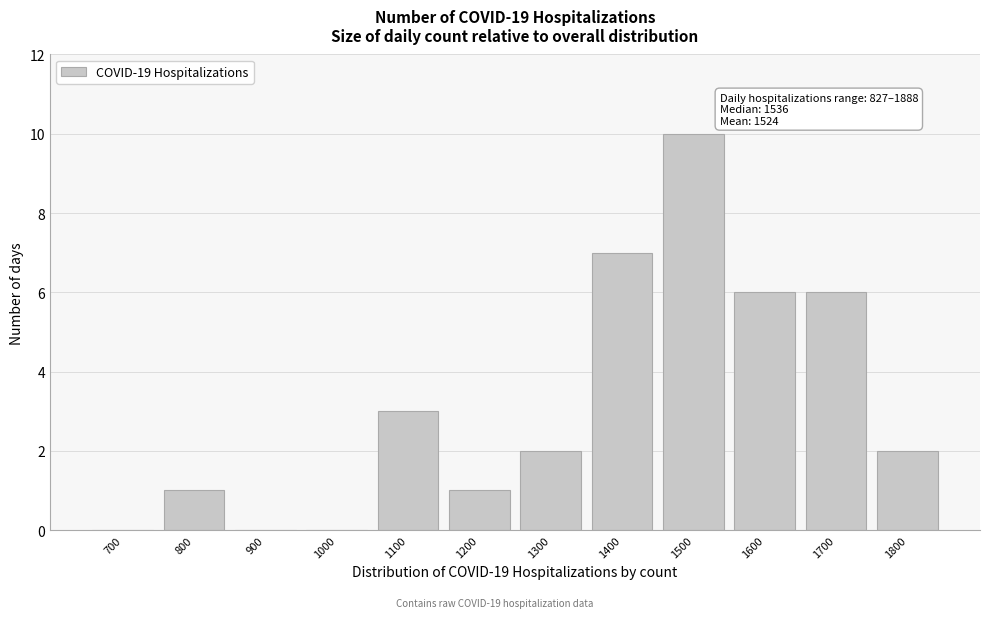

Reading left to right, extract all data points from this chart.

700=0	800=1	900=0	1000=0	1100=3	1200=1	1300=2	1400=7	1500=10	1600=6	1700=6	1800=2